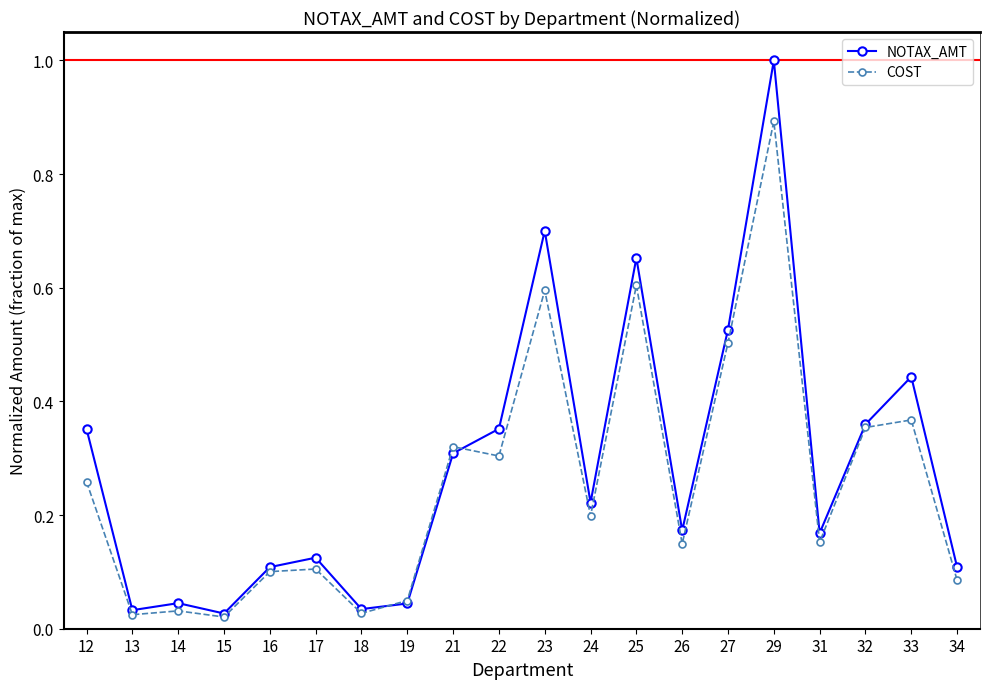

Does the chart have visible grid lines?

No